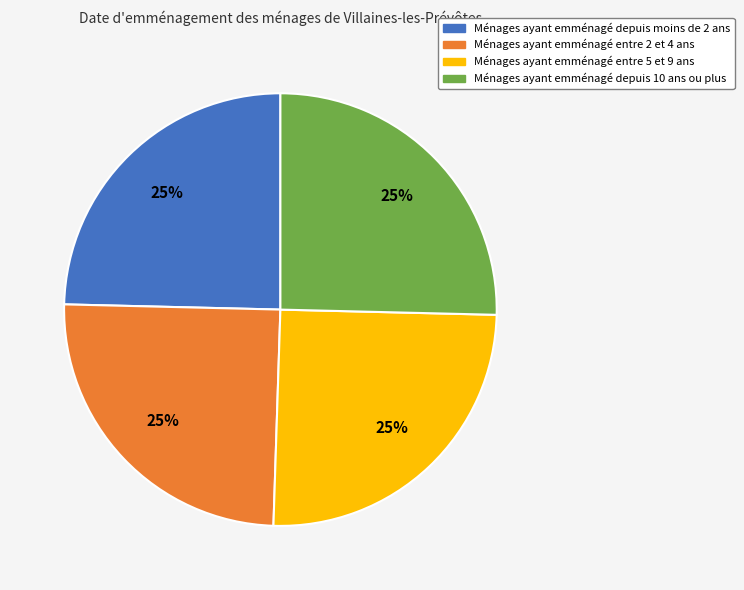

The Ménages ayant emménagé depuis moins de 2 ans slice represents 18% of the pie. True or false?

False